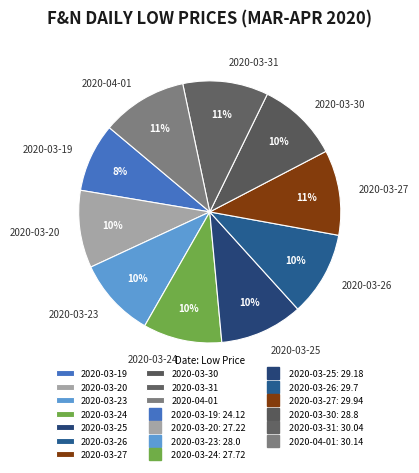

True or false: 2020-03-31 accounts for 11% of the total.

True